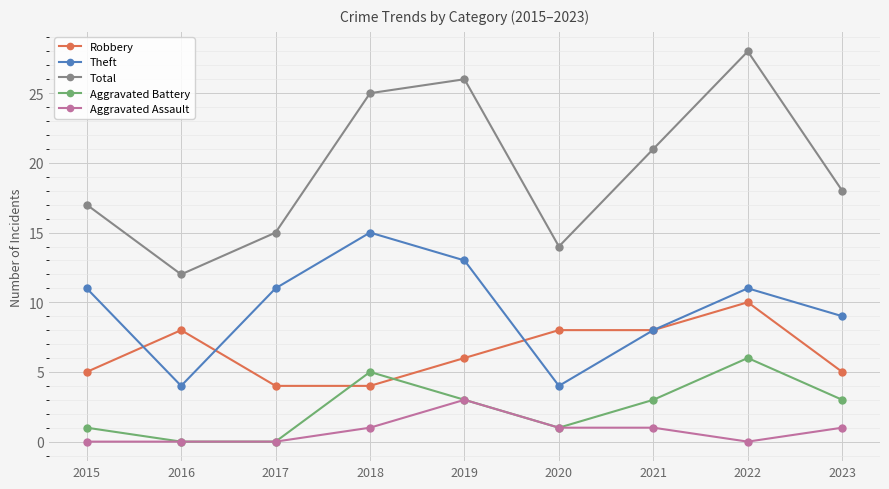

What is the total value across all series at 2022?

55